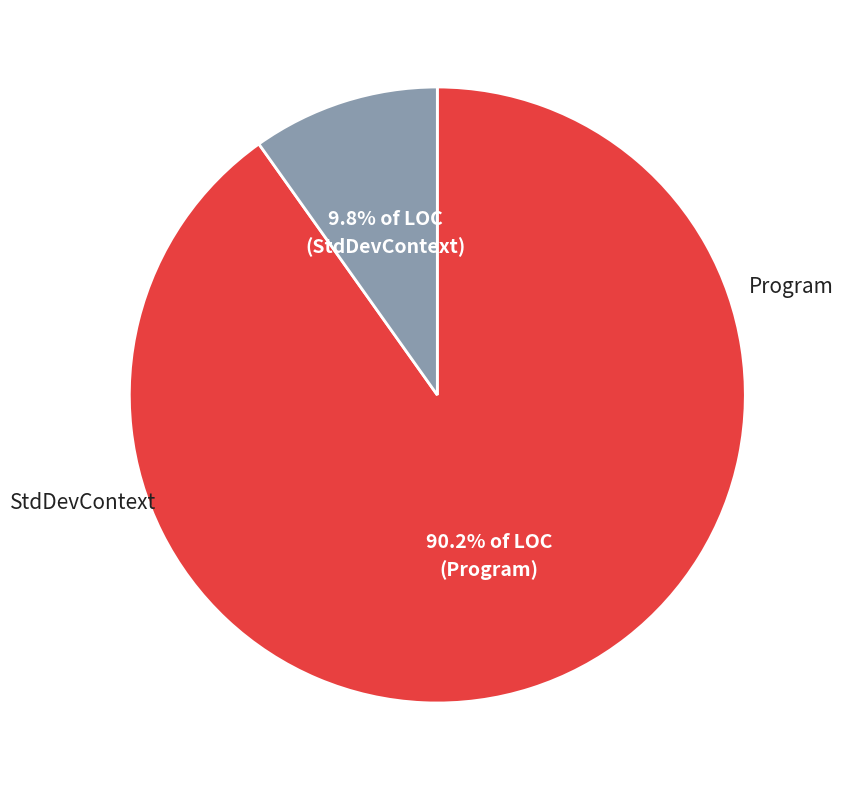

Between StdDevContext and Program, which is larger?

Program